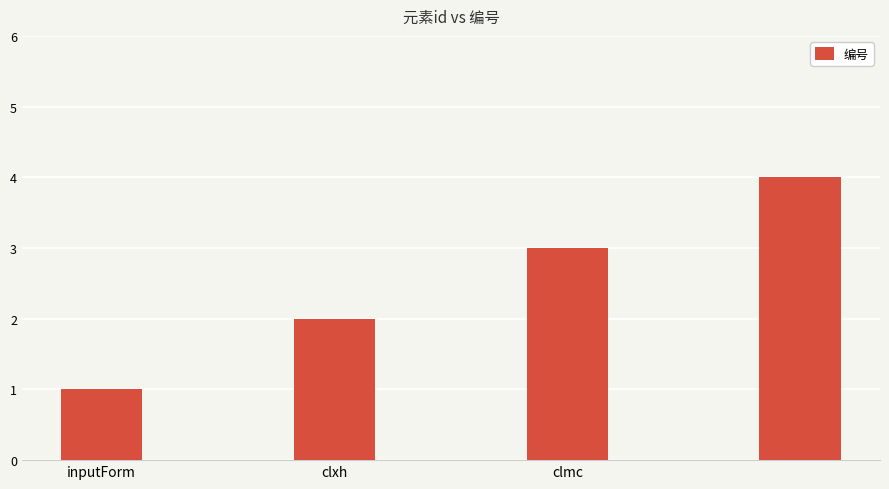

What is the maximum value shown in the chart?

4